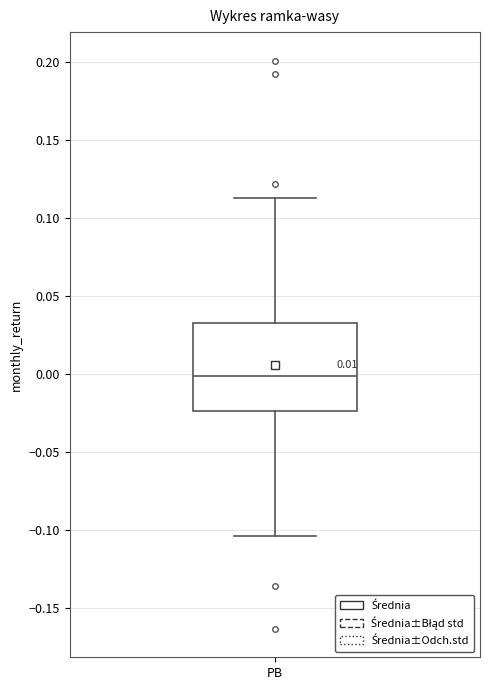

Read this box plot against the y-axis: the position of the median line, the range covered by the box, and the ends of both whiskers. The values are not printed on the chart, so give them approximately, as read against the axis.

median 0.000, box -0.025 to 0.035, whiskers -0.105 to 0.115